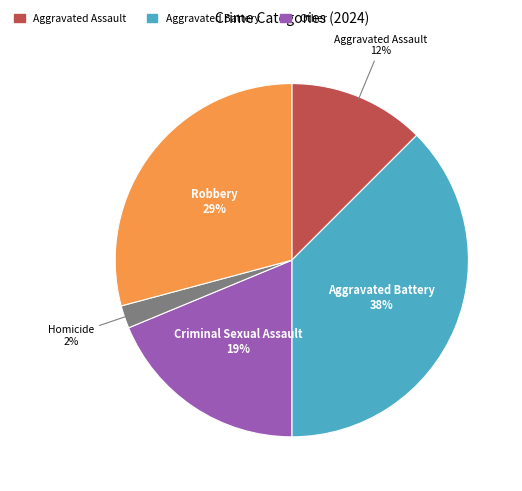

Between Homicide and Aggravated Assault, which is larger?

Aggravated Assault